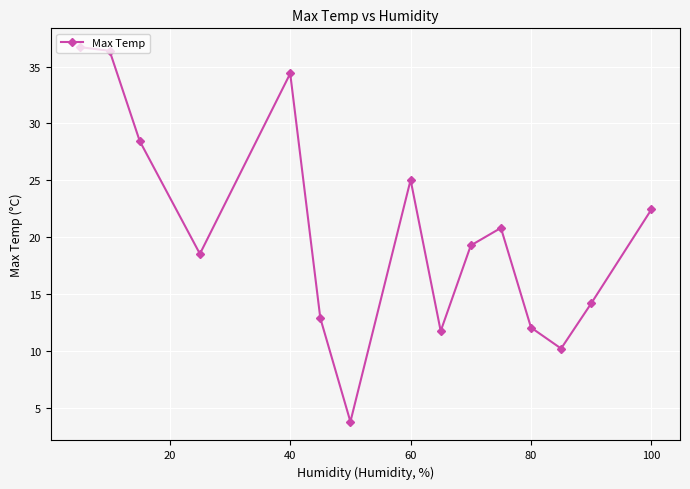

What is the maximum value shown in the chart?

36.7